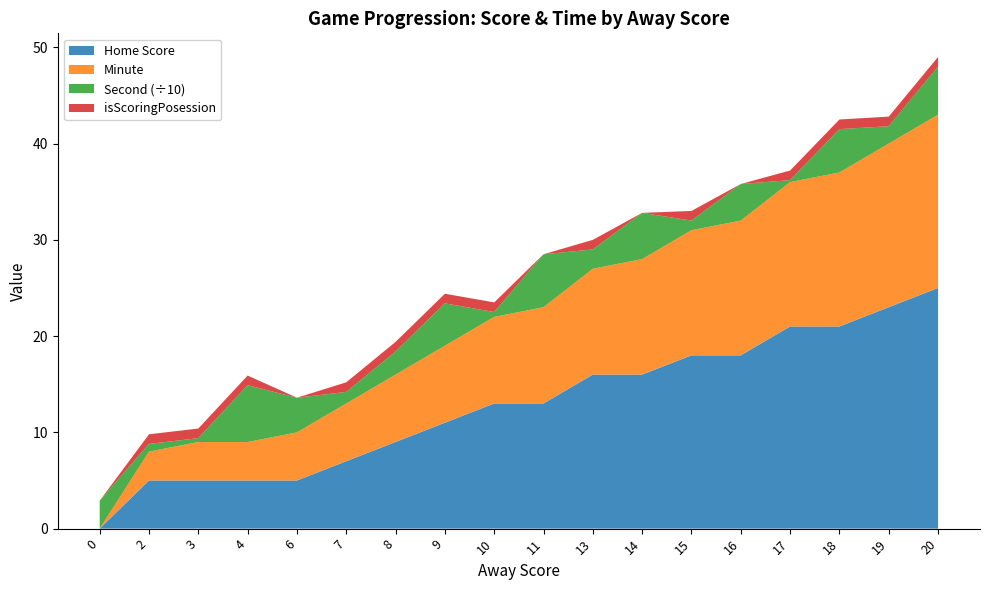

Reading left to right, transcribe all the data shown in this chart.

Home Score: 0	5	5	5	5	7	9	11	13	13	16	16	18	18	21	21	23	25
Minute: 0	3	4	4	5	6	7	8	9	10	11	12	13	14	15	16	17	18
Second: 29	8	4	59	36	12	24	44	5	55	20	48	10	38	2	45	18	50
isScoringPosession: 0	1	1	1	0	1	1	1	1	0	1	0	1	0	1	1	1	1